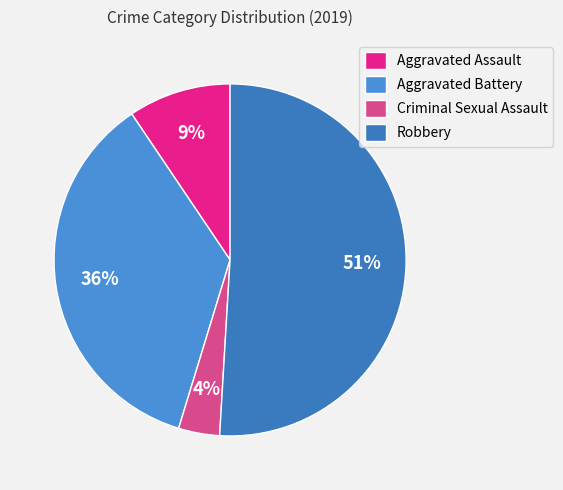

To the nearest percent, what percentage of the pie is Robbery?

51%